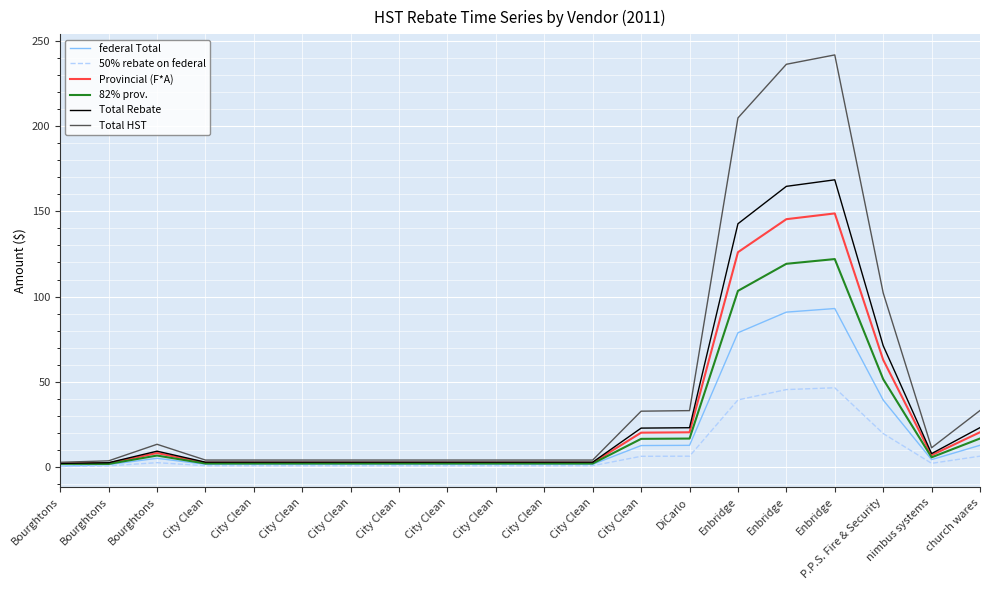

True or false: 50% rebate on federal has more than 2 points higher than both neighbors.

False